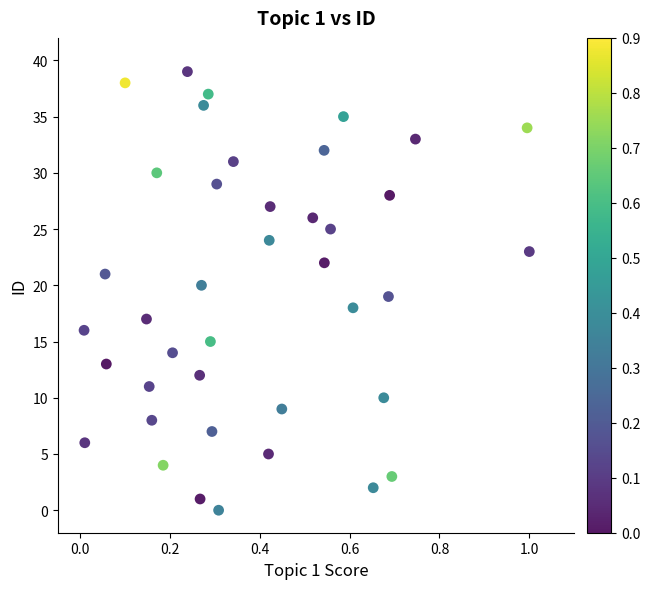

What is the range of Y values (max minus min)?

39